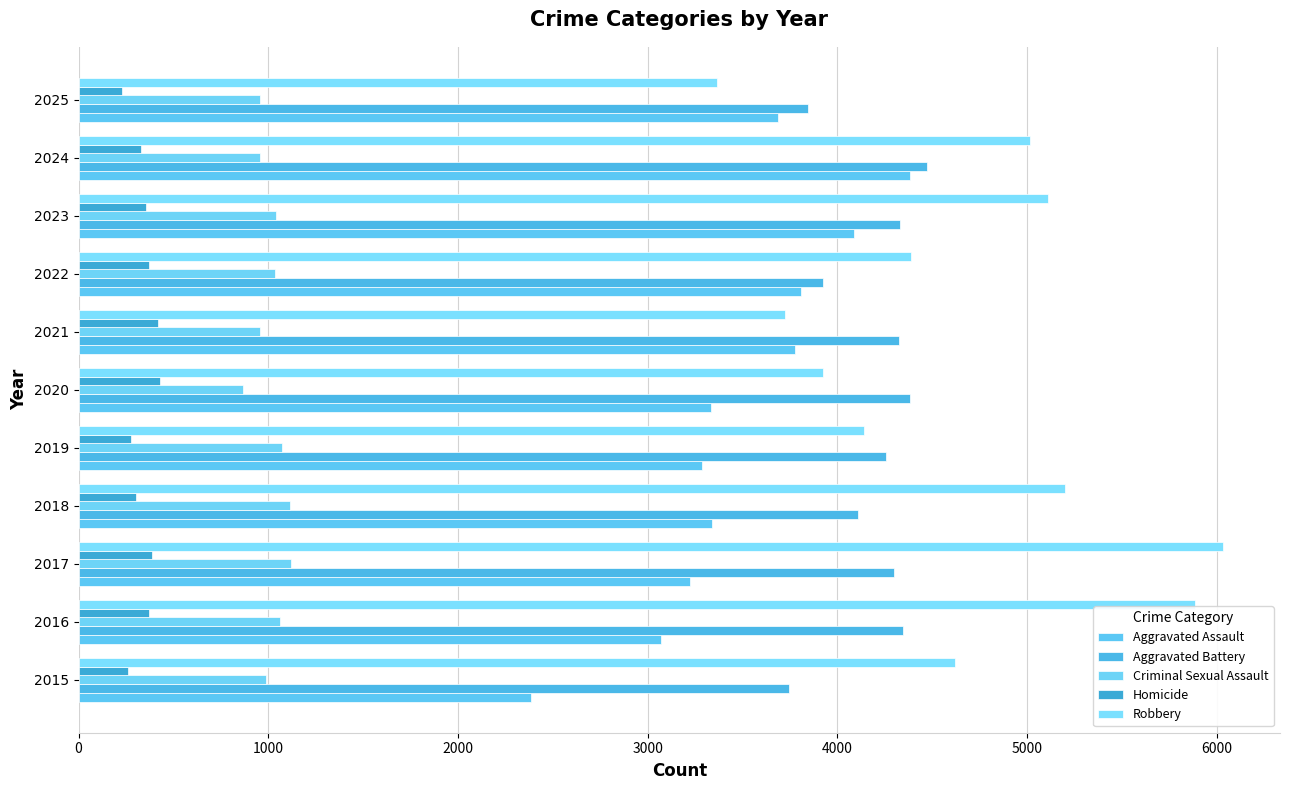

At which label does Aggravated Battery reach its peak?

2024